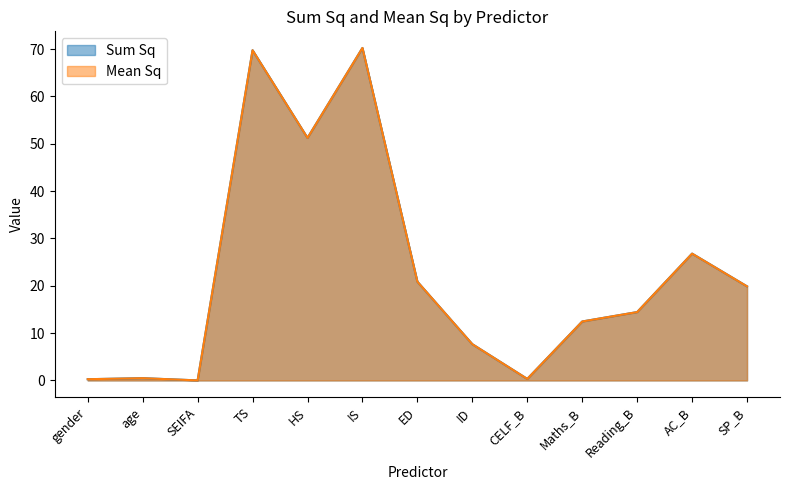

What is the maximum value shown in the chart?

70.2